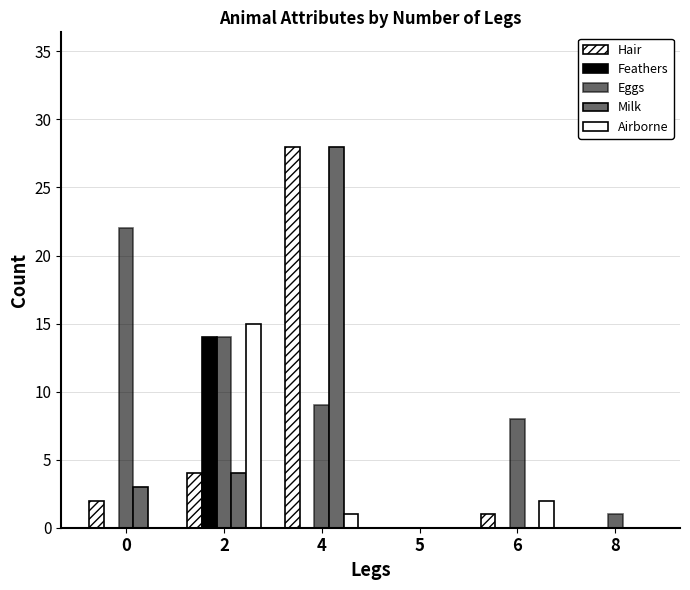

What is the difference between the second highest and minimum values in the Airborne series?

2